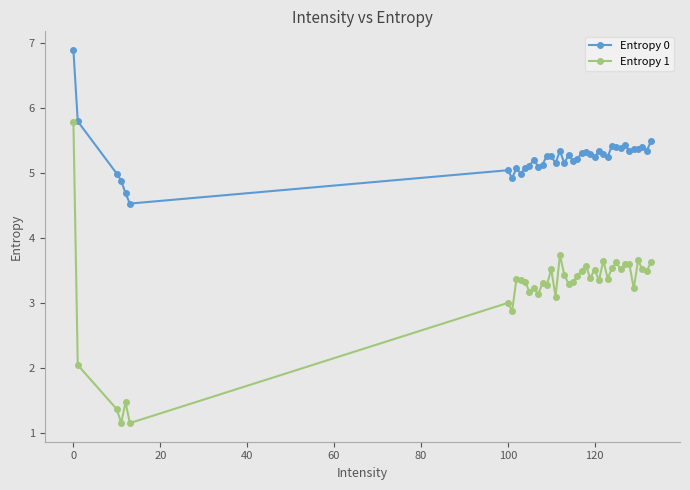

Which series has the largest range (max minus min)?

Entropy 1